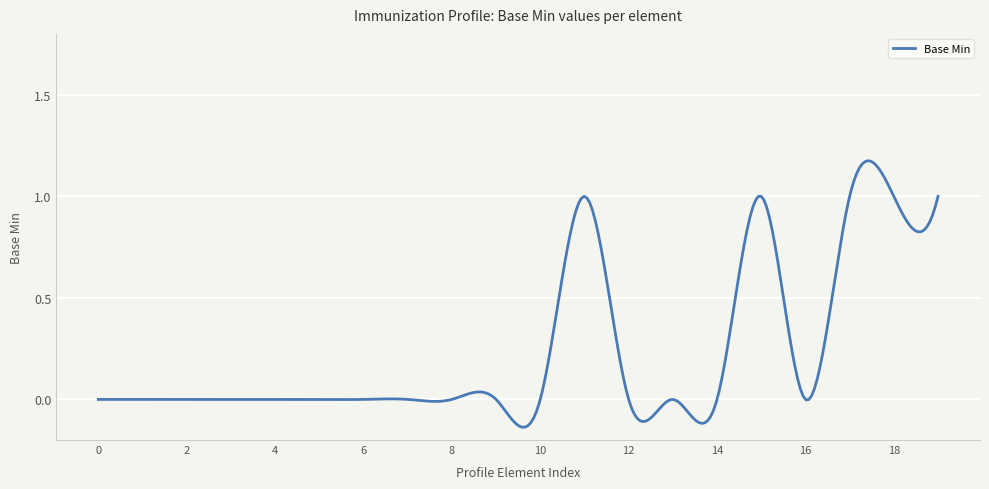

What is the difference between the maximum and minimum values?

1.3